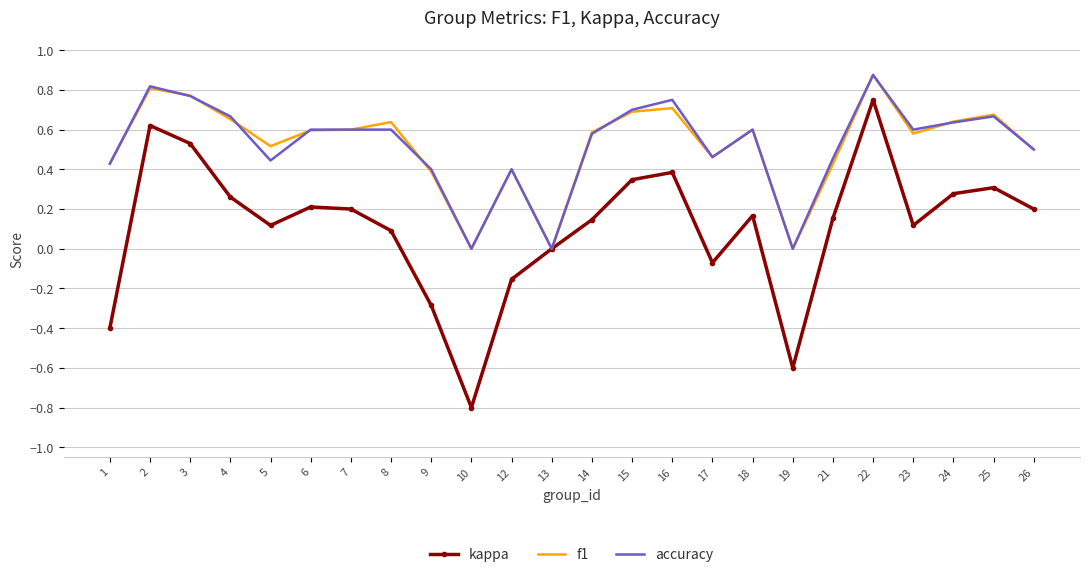

What is the smallest value displayed?

-0.8